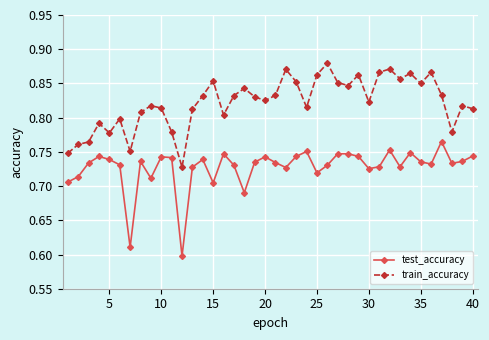

True or false: test_accuracy has more than 0 points higher than both neighbors.

True